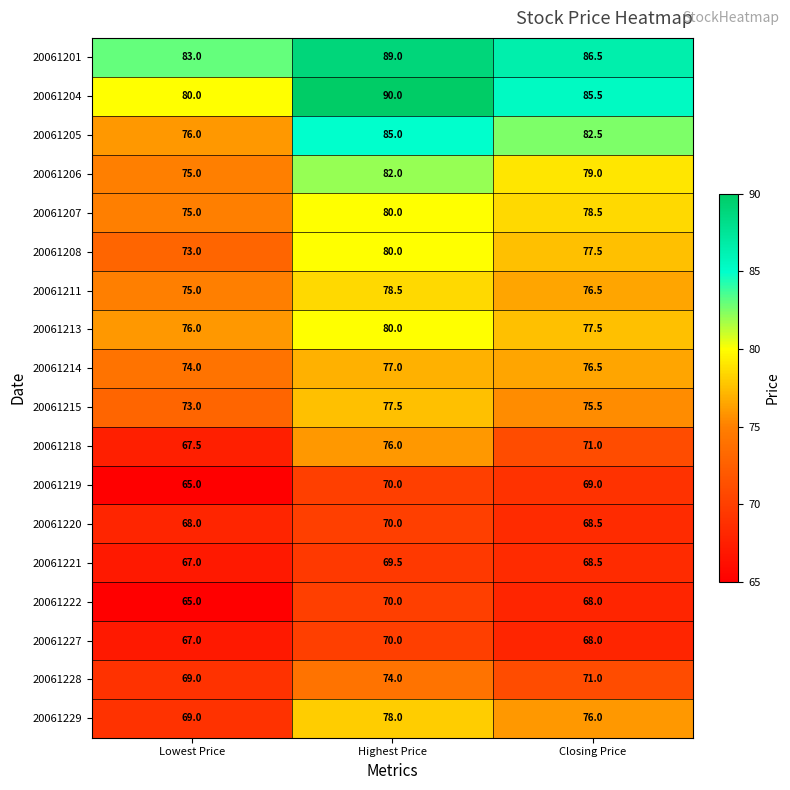

How many data points in 20061213 are above 77?

2